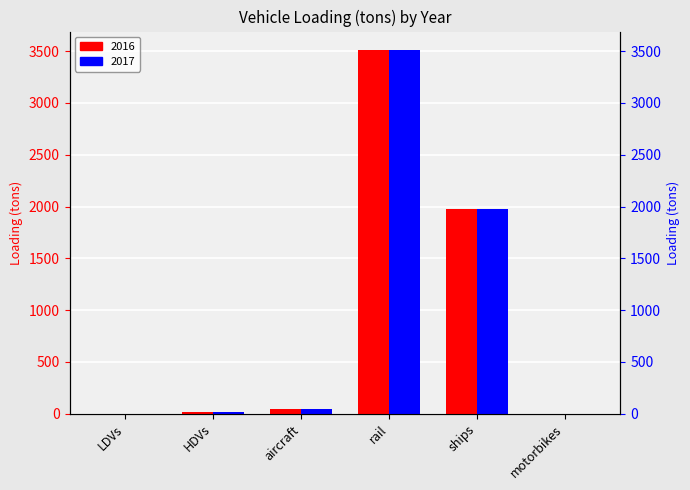

What position from the right is aircraft?

4